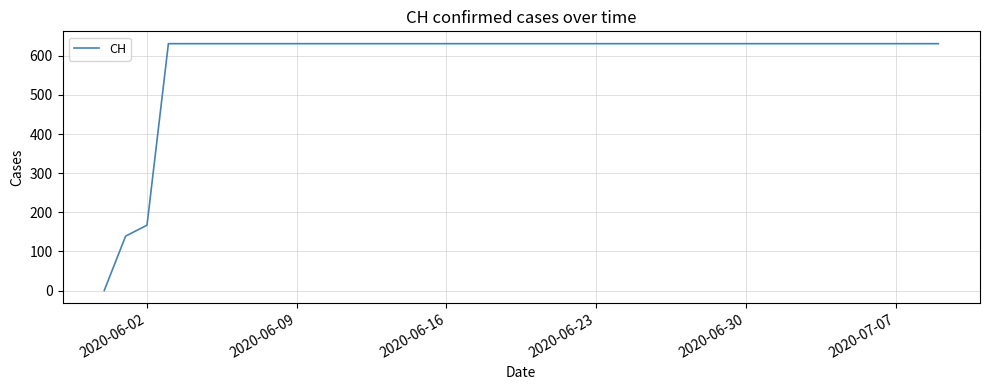

What is the difference between the maximum and minimum values?

631